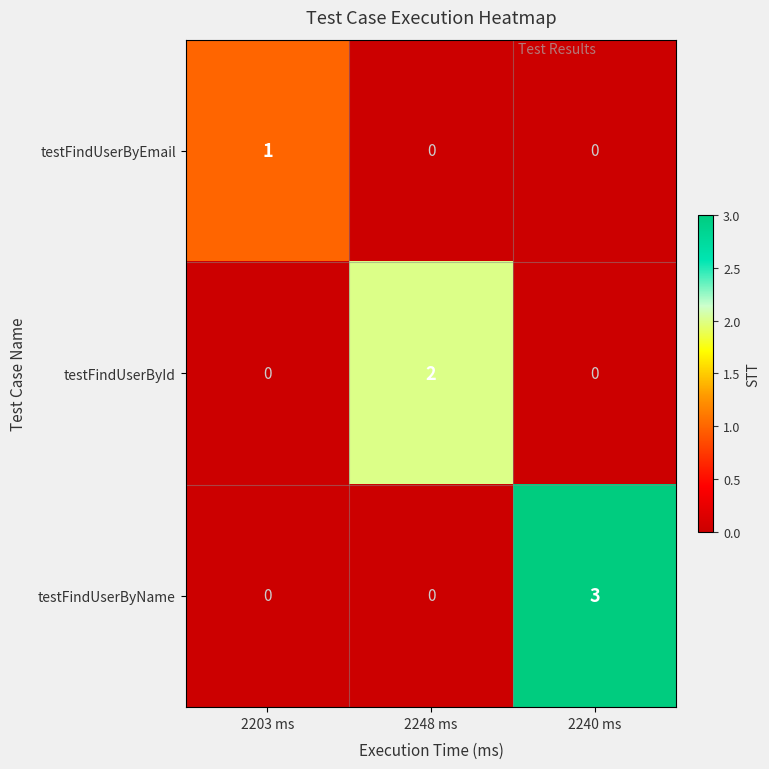

Count the testFindUserById values in the range 0 to 2.

3